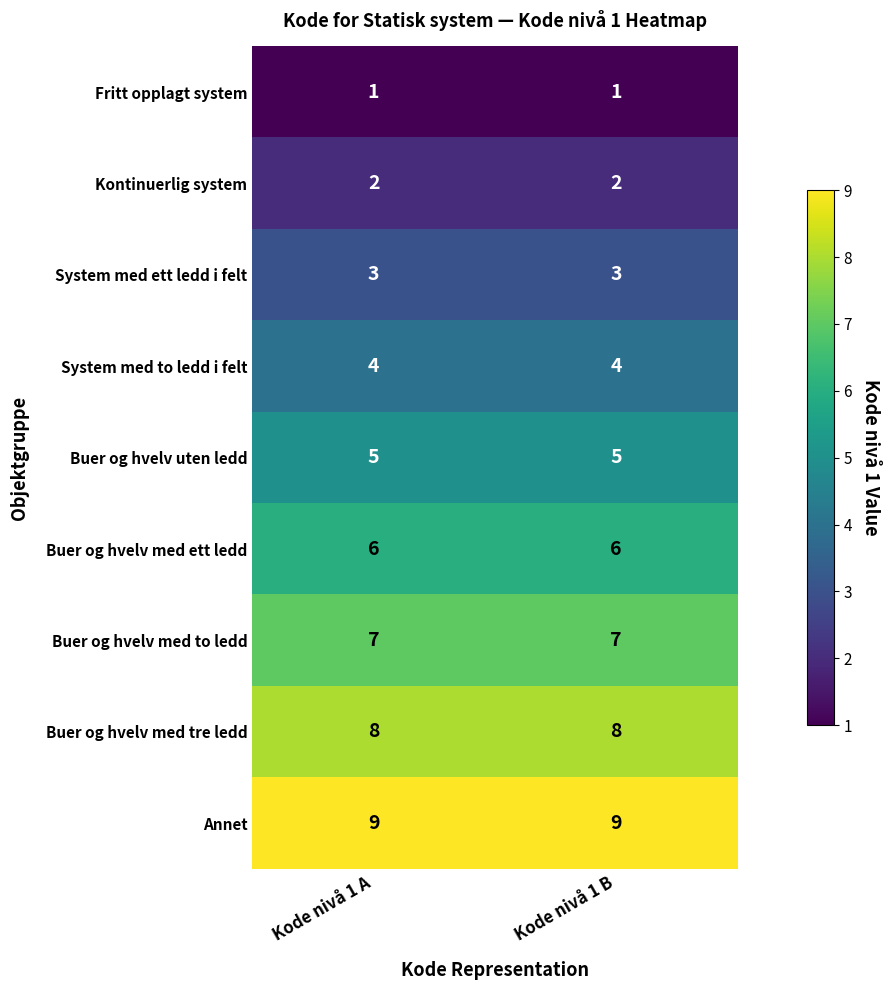

What is the smallest value displayed?

1